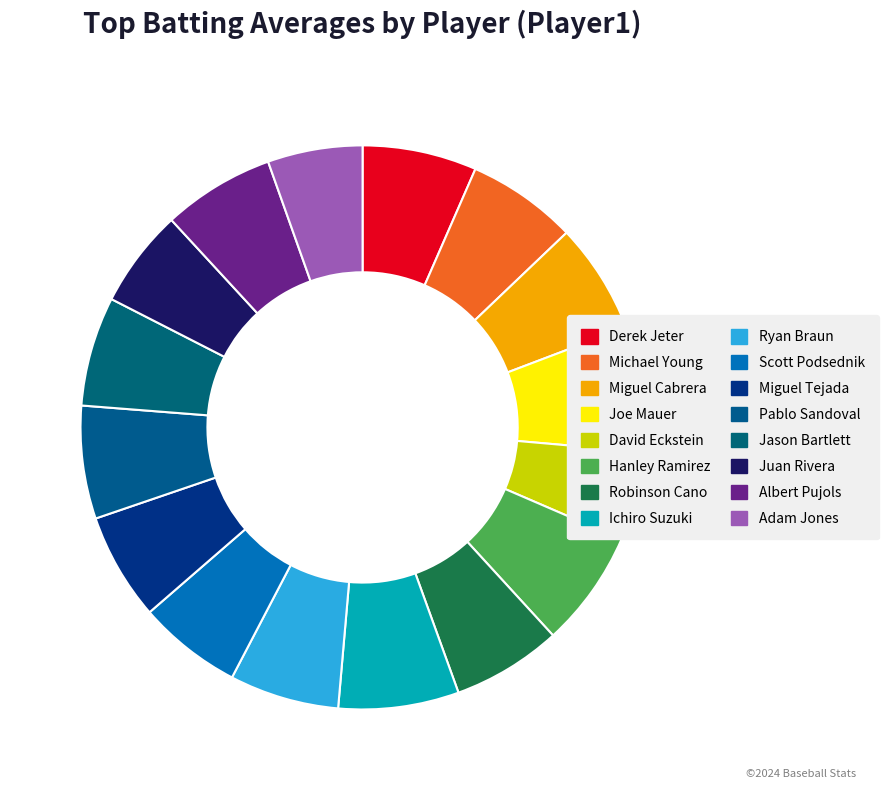

The Robinson Cano slice represents 12% of the pie. True or false?

False